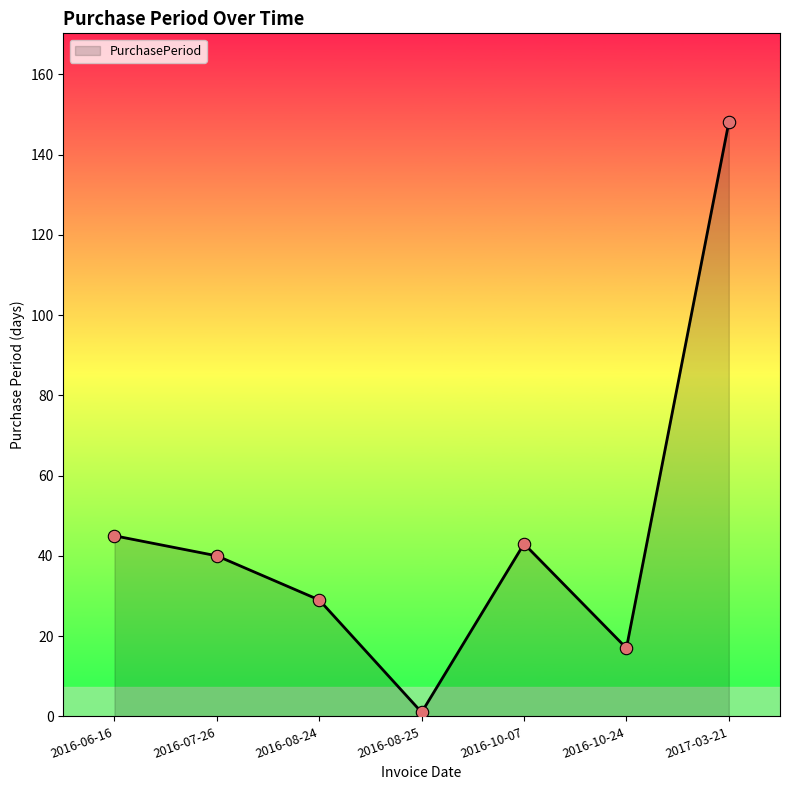

What is the ratio of the value at 2016-10-07 to the value at 2016-06-16?

1.0